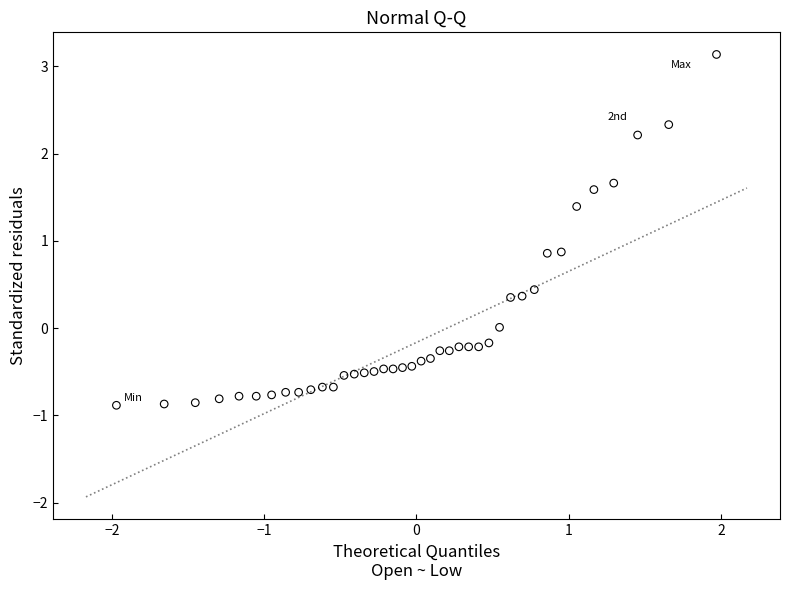

What is the range of Y values (max minus min)?

4.0